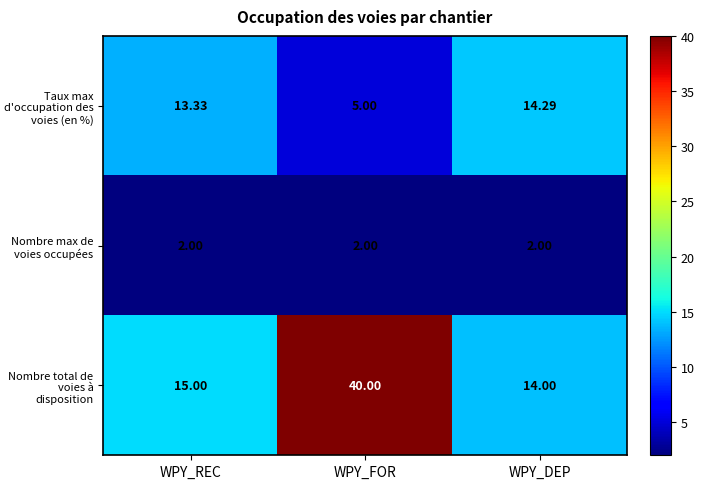

Rank the series by their average value, from lowest to highest.

Nombre max de voies occupées, Taux max d'occupation des voies (en %), Nombre total de voies à disposition